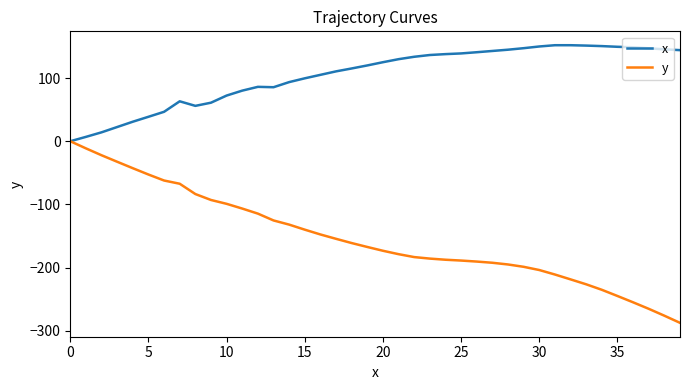

List the series in order of their overall mean, highest first.

x, y